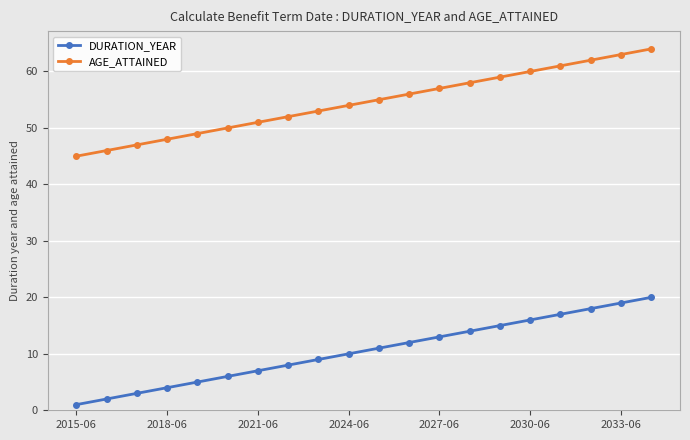

Rank the series by their maximum value, from lowest to highest.

DURATION_YEAR, AGE_ATTAINED